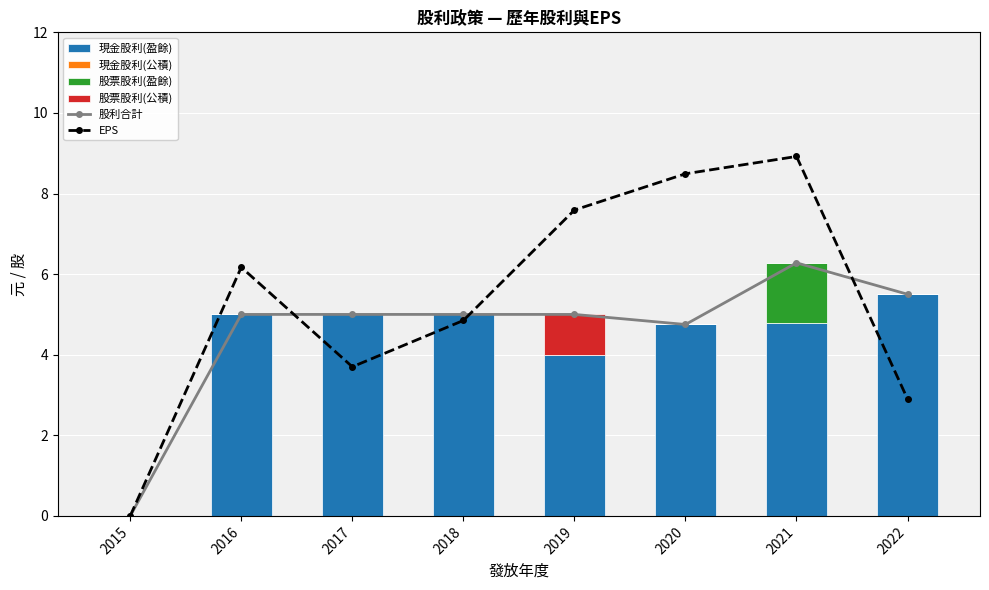

How many data points in EPS are less than 6?

4